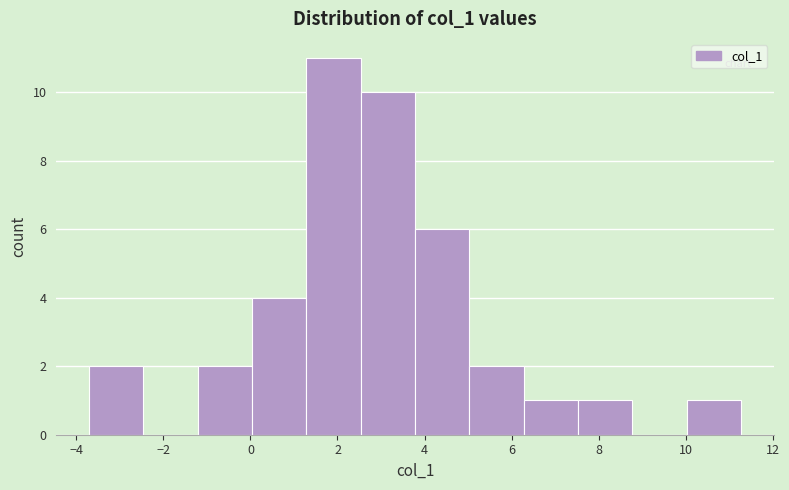

Which range on the x-axis has the tallest bar?

1.2 to 2.6